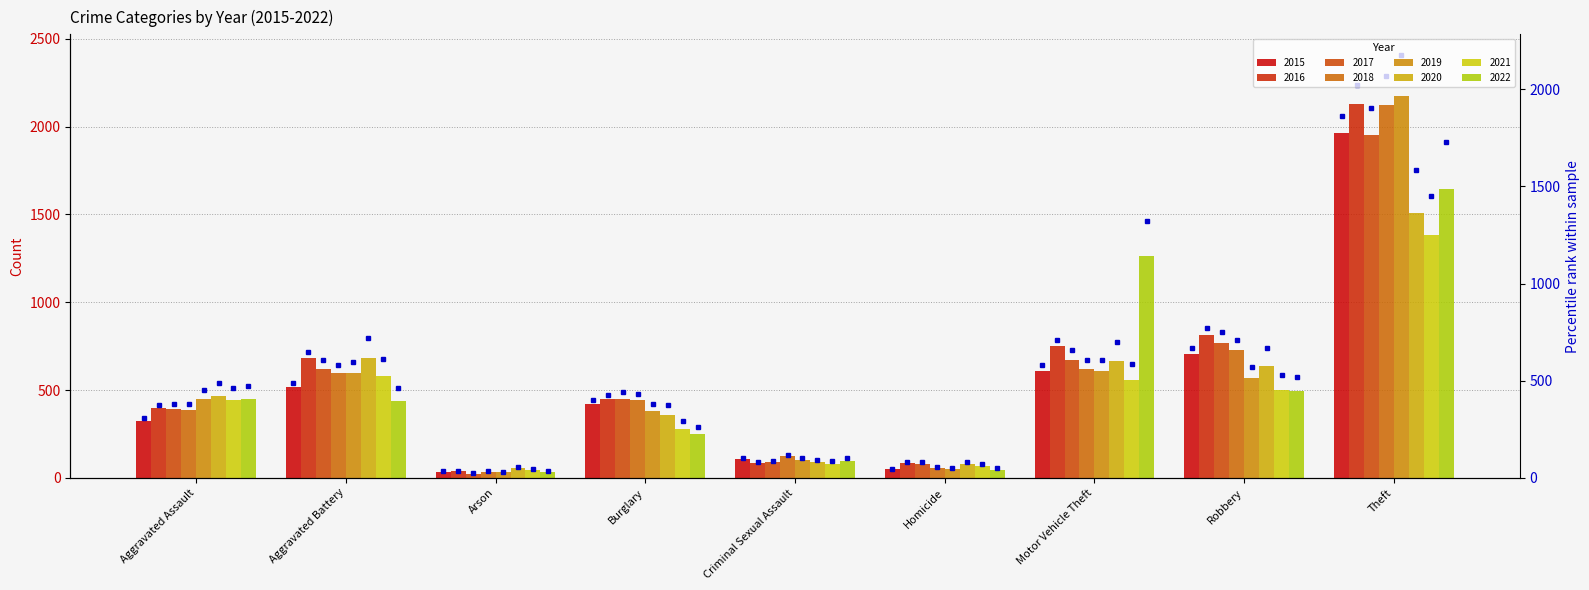

What is the sum of the values at Theft and Arson?

2096.8